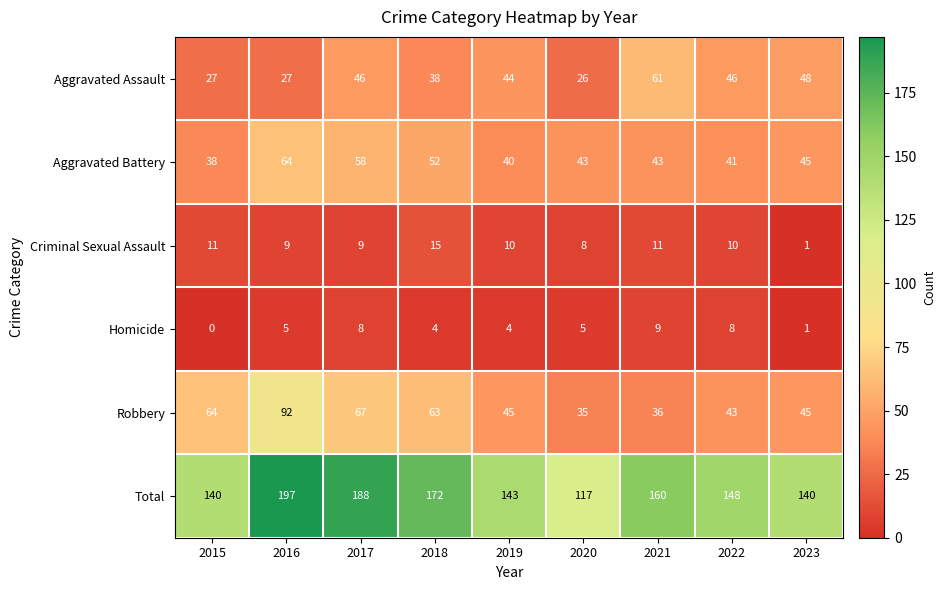

How many Homicide values are between 4 and 8?

6